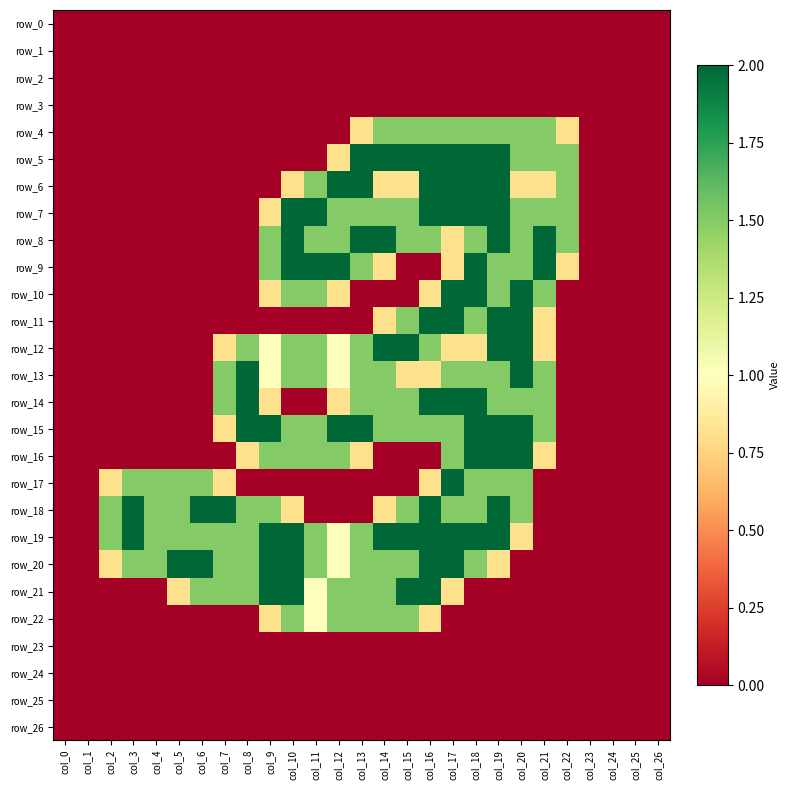

What is the sum of all row_6 values?

19.1